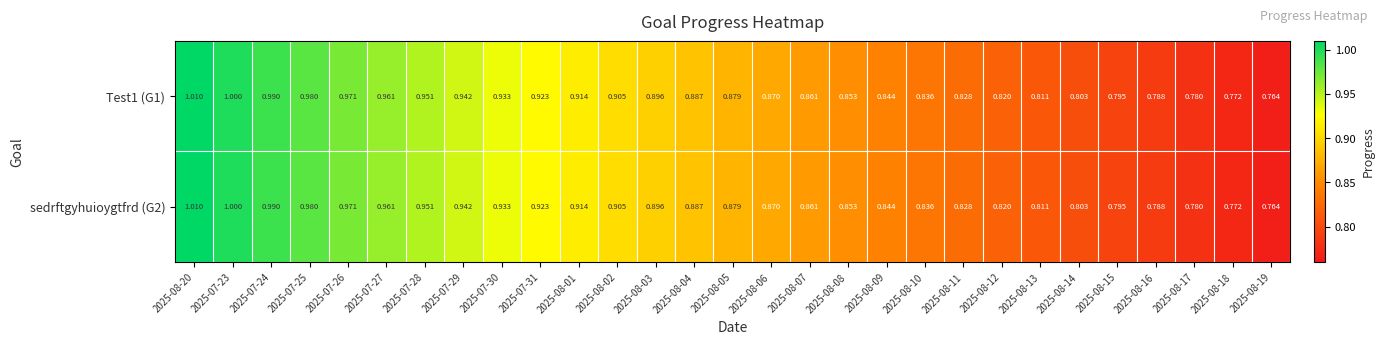

At which category does the chart reach its minimum across all series?

2025-08-19